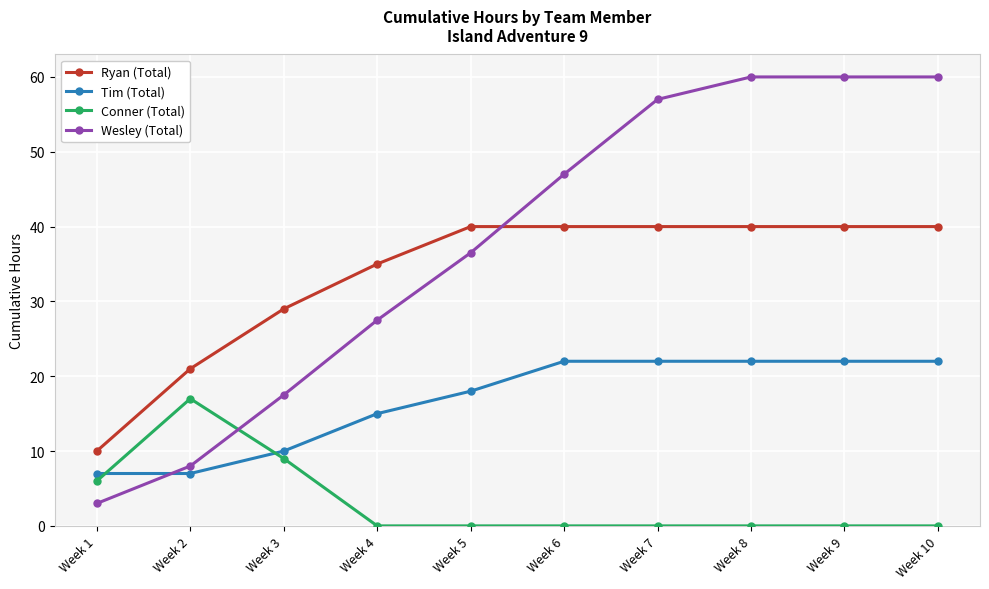

Where is Tim (Total) nearest to the value 14?

Week 4